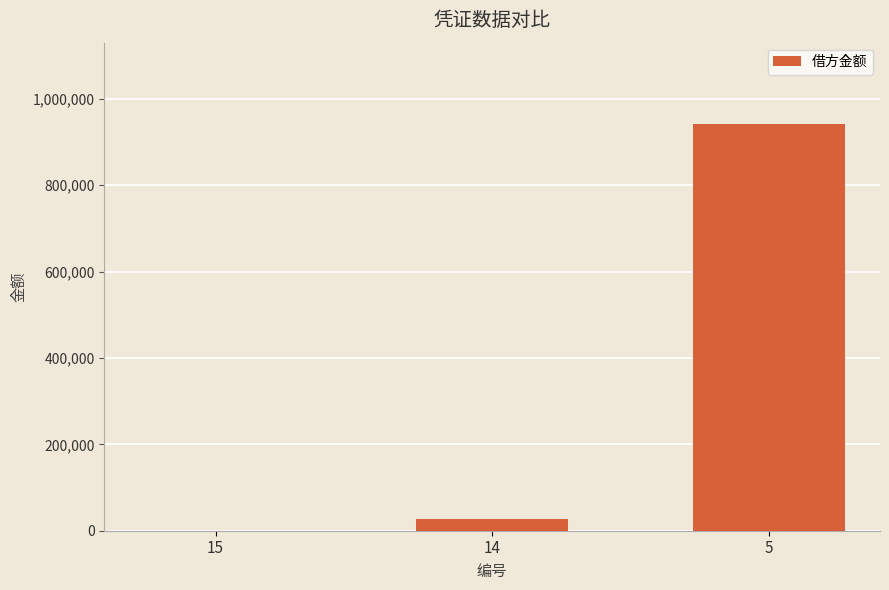

Reading left to right, transcribe all the data shown in this chart.

0.0	26323.3	941433.1